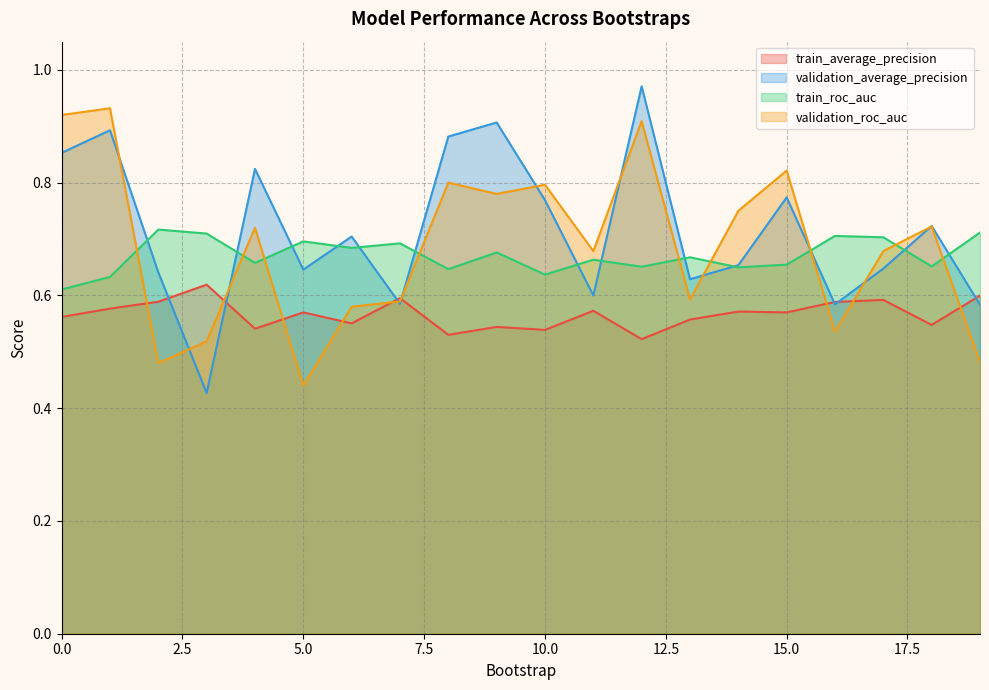

What is the smallest value displayed?

0.4